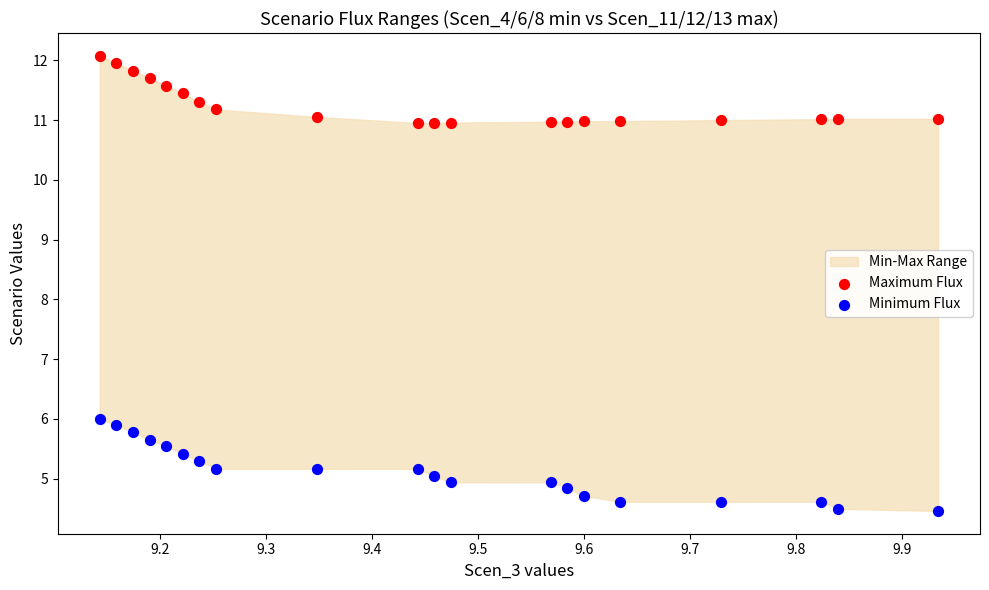

Across all series, what Y value is closest to 8?

6.0